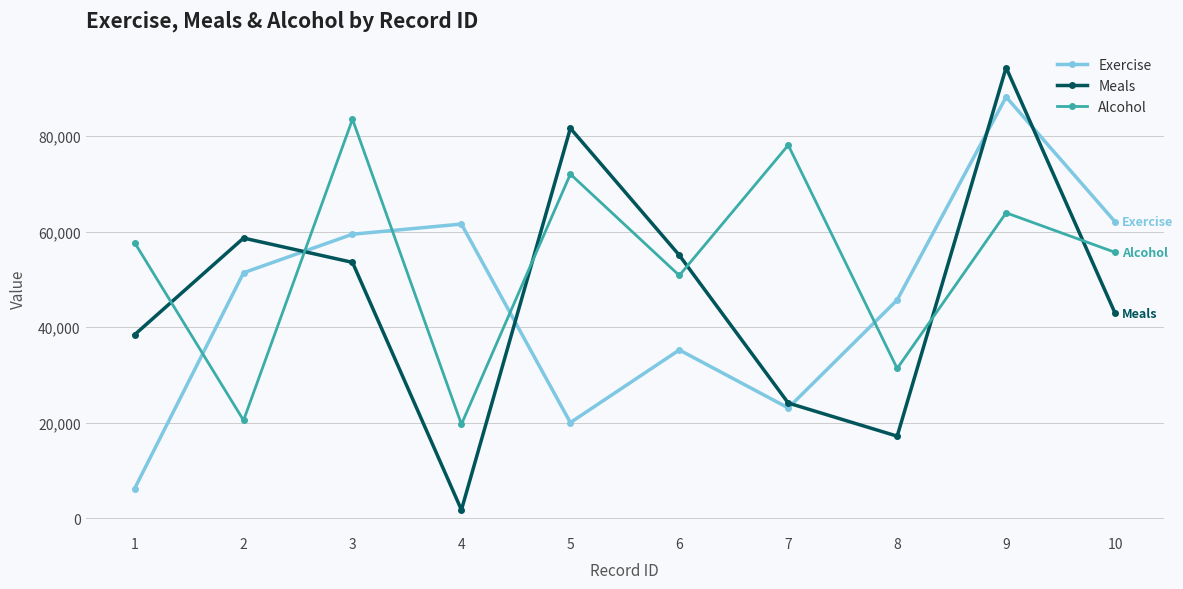

What is the difference between the highest and lowest values at 9?

30420